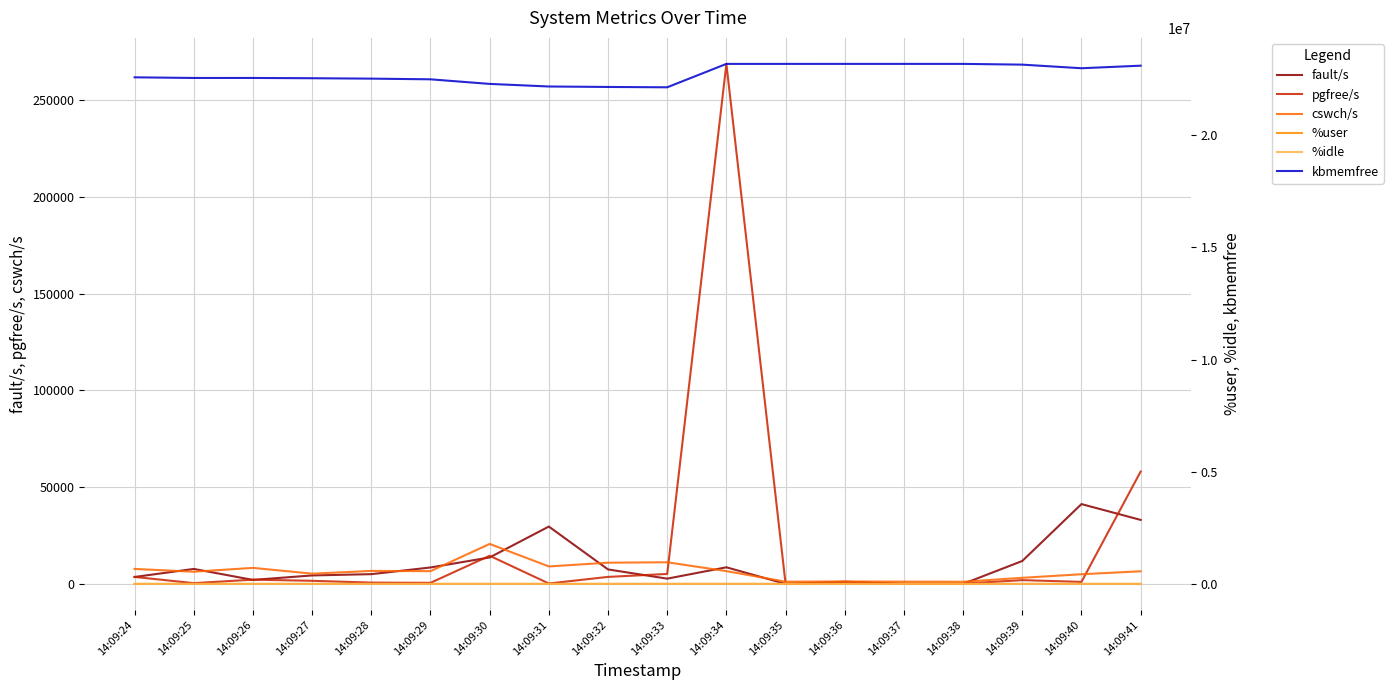

How many interior local valleys does the kbmemfree series have?

4